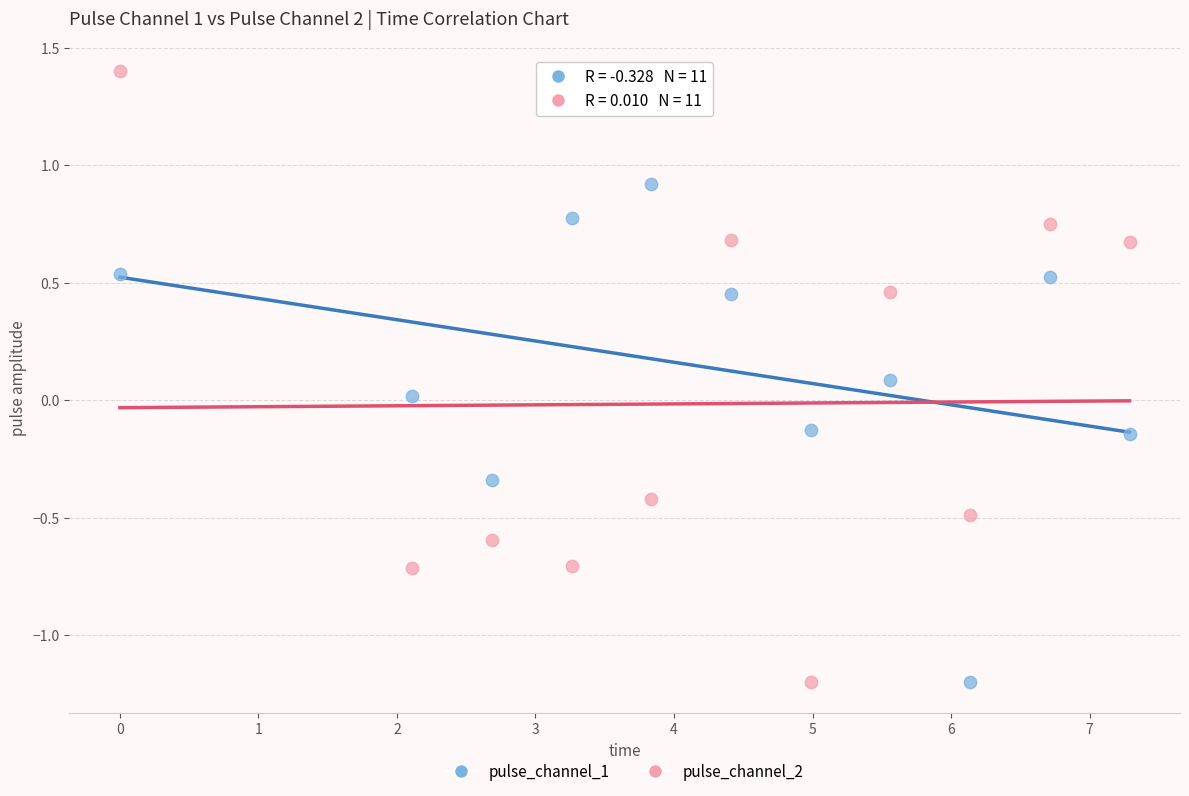

Which series reaches the maximum Y coordinate?

pulse_channel_2